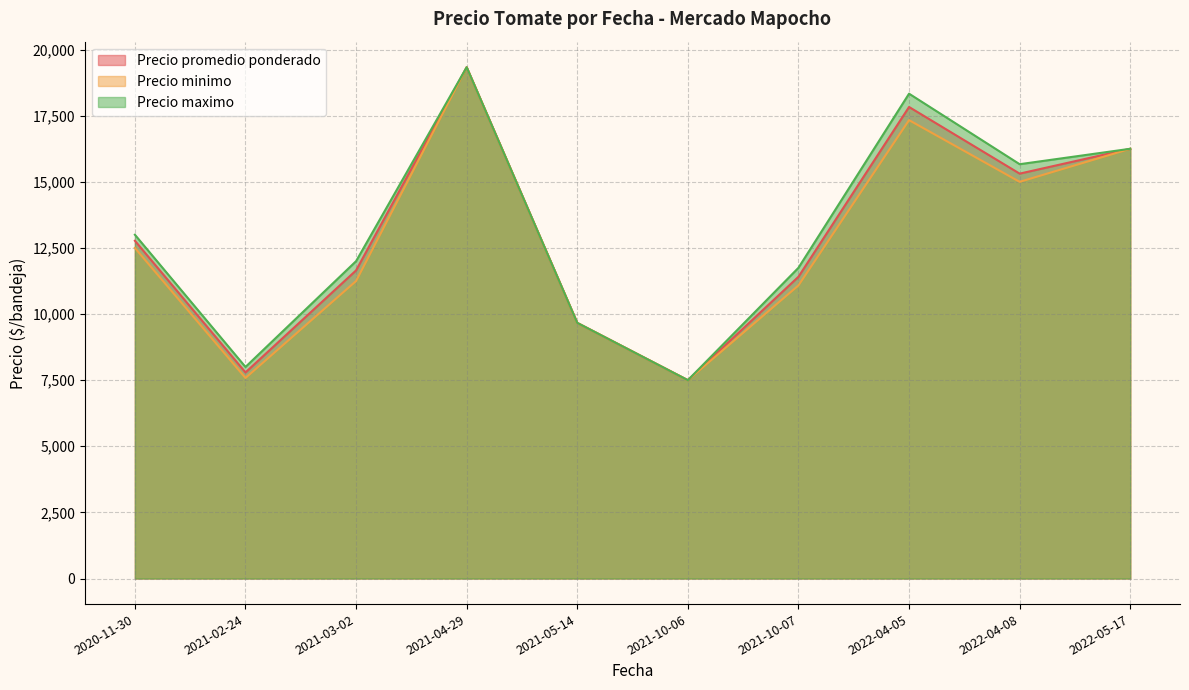

Where is Precio maximo nearest to the value 13416?

2020-11-30